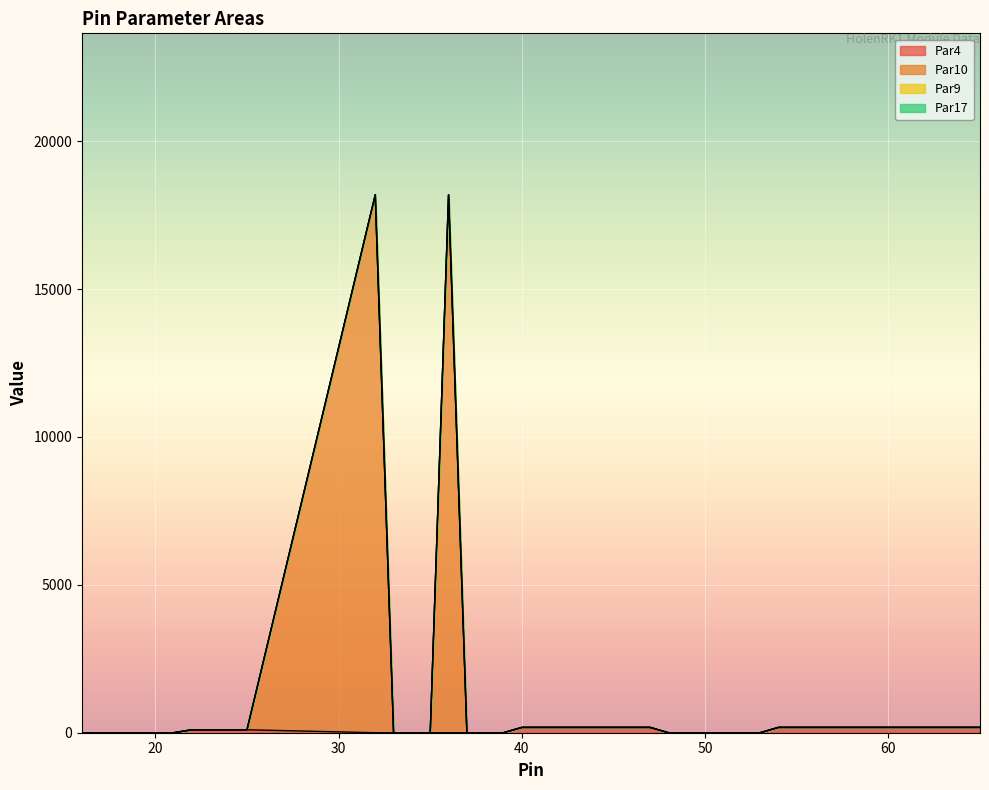

Rank the series by their average value, from lowest to highest.

Par4, Par10